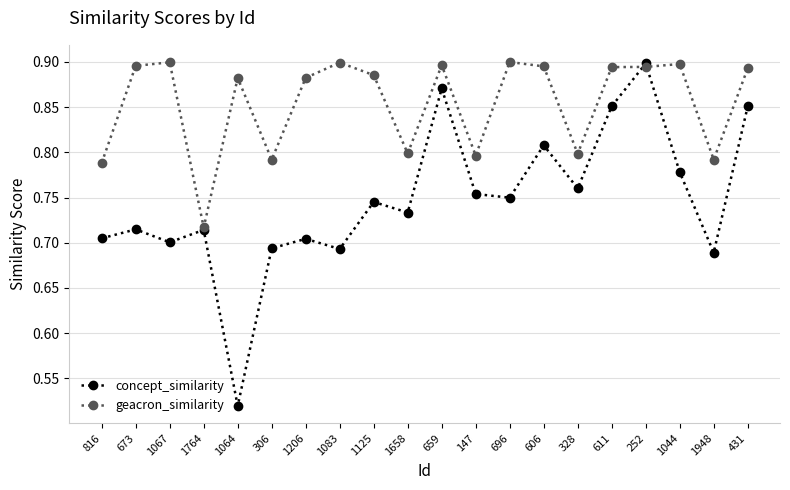

The value of concept_similarity at 816 is 0.7. True or false?

True